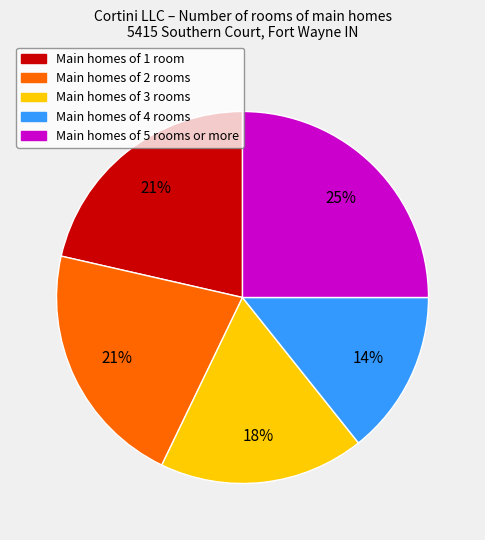

To the nearest percent, what is the difference between the largest and smallest slice percentages?

11%